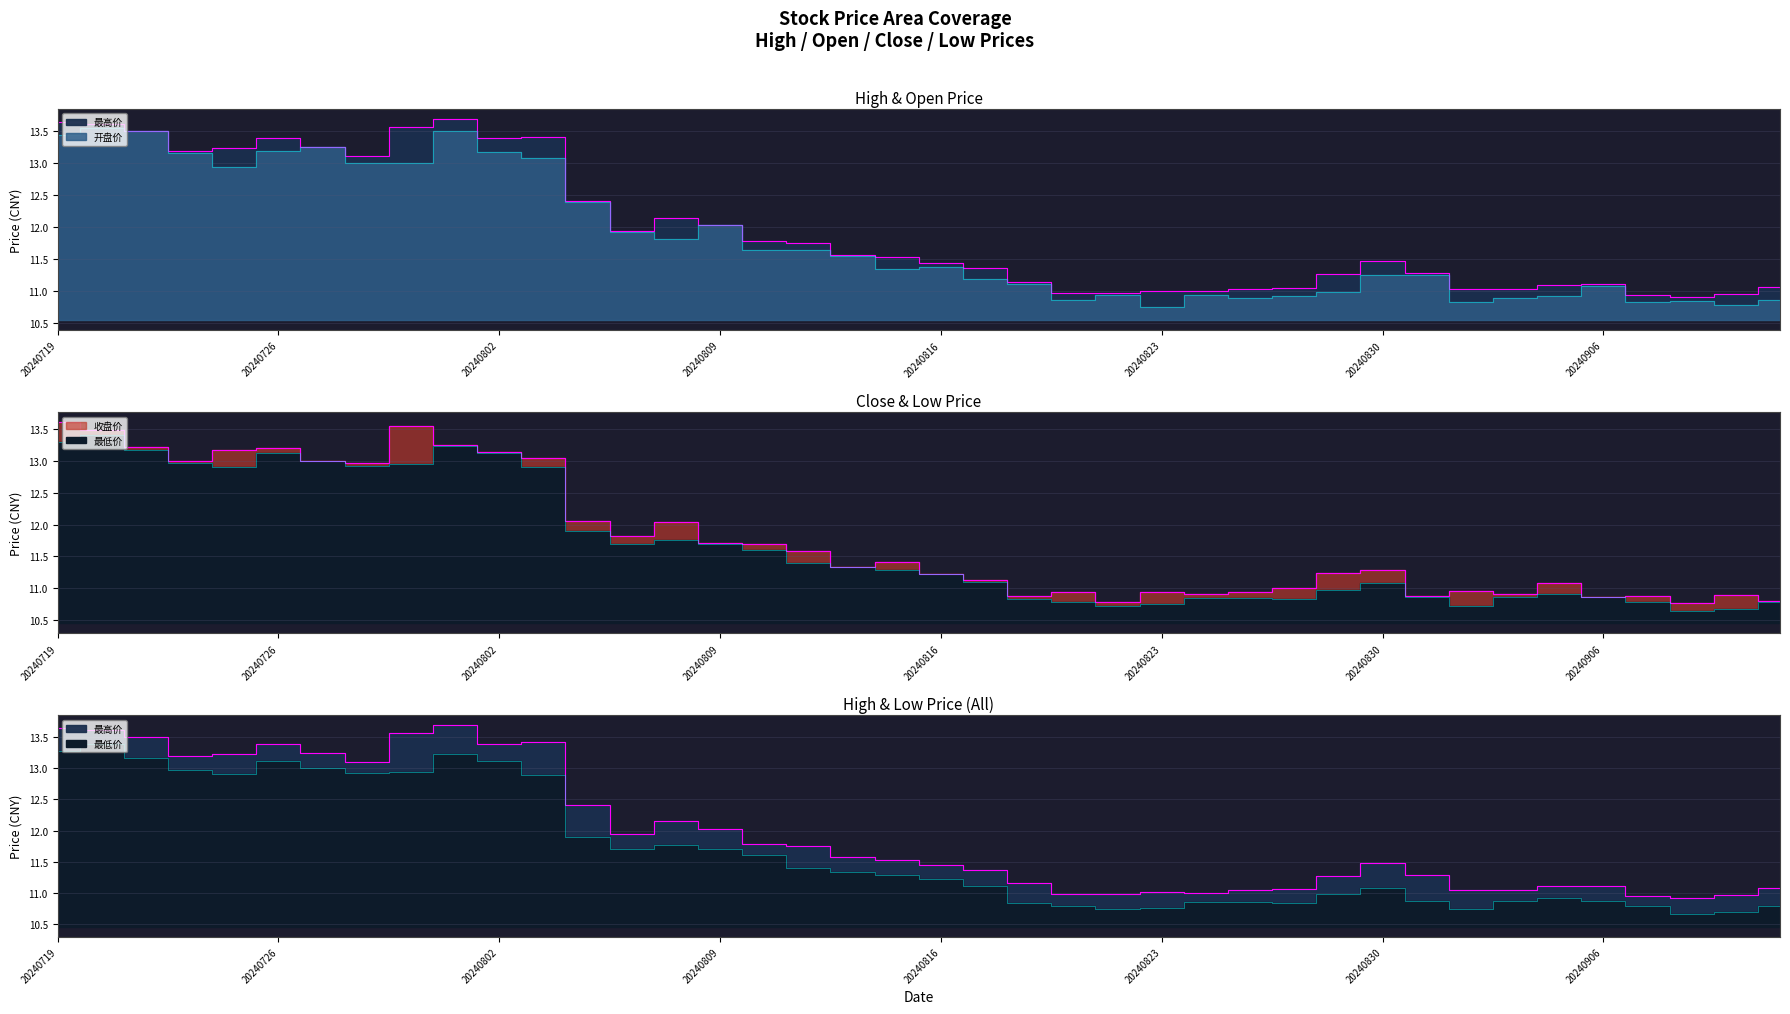

True or false: 最高价 and 收盘价 cross at least once.

False